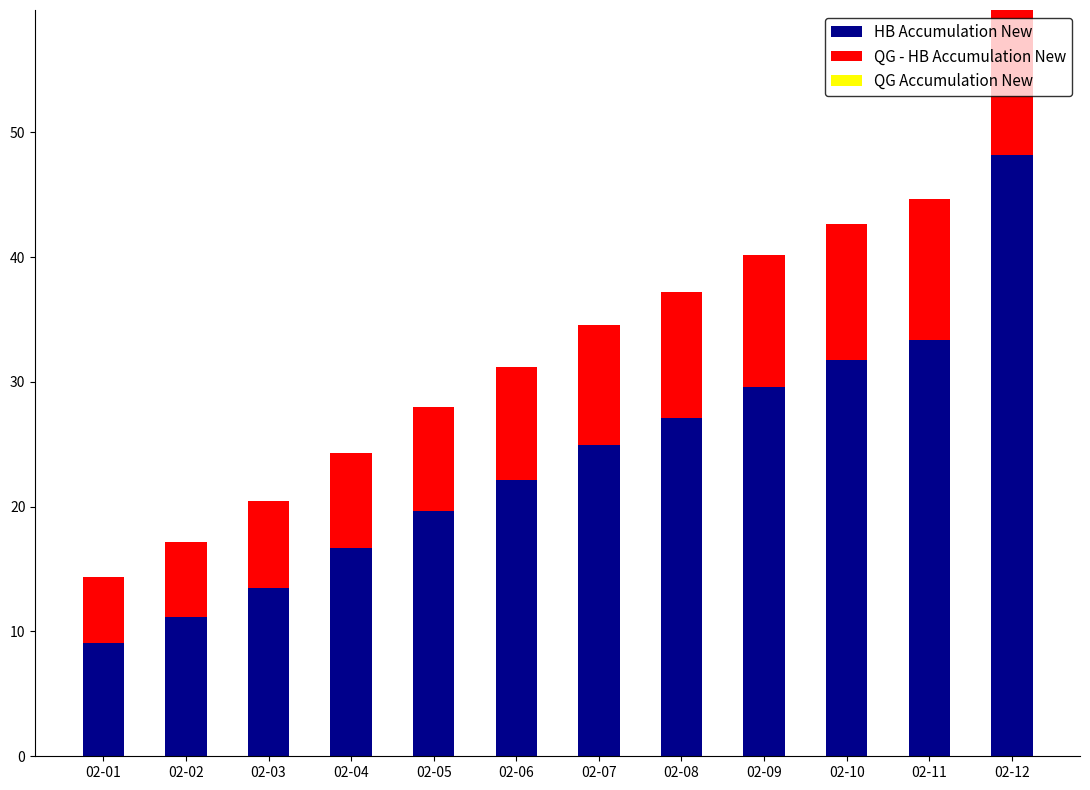

Count the number of data series in this chart.

2